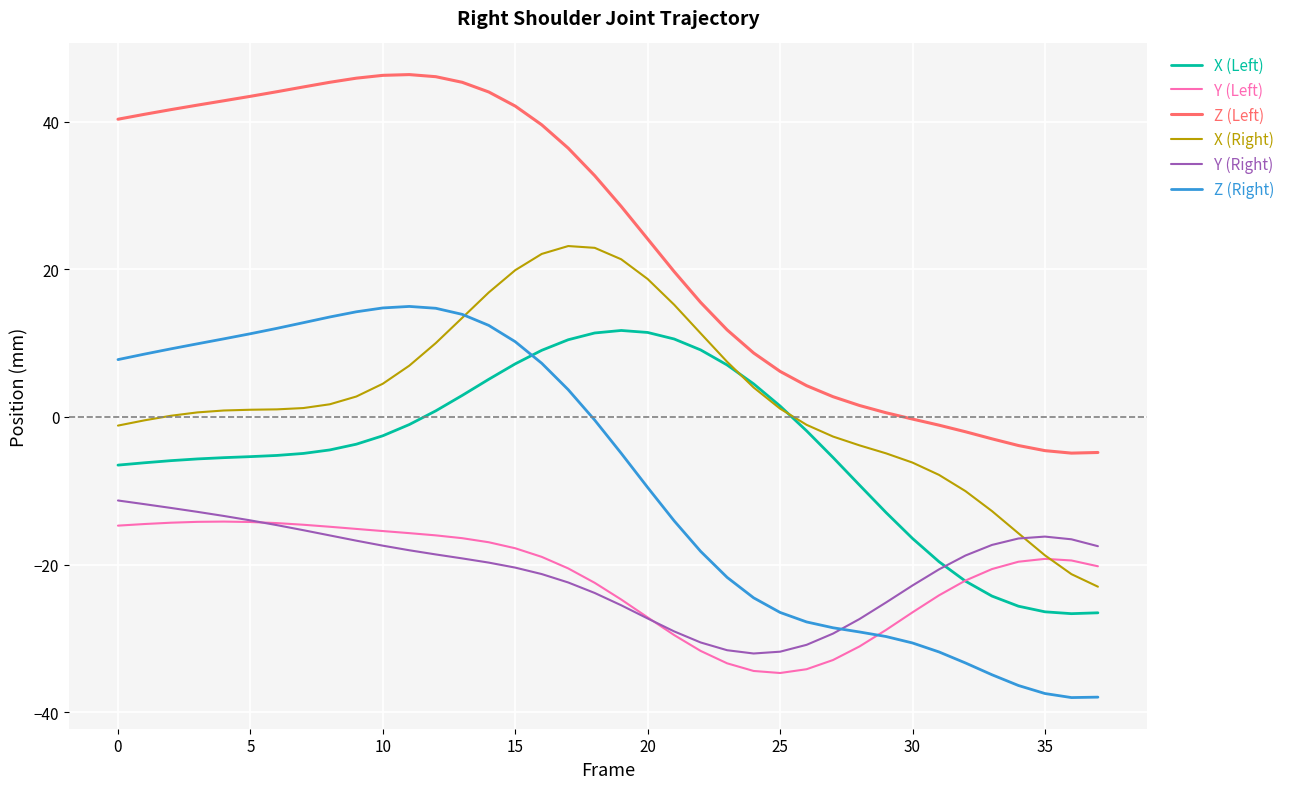

Which series has the largest total across all categories?

Z (Left)